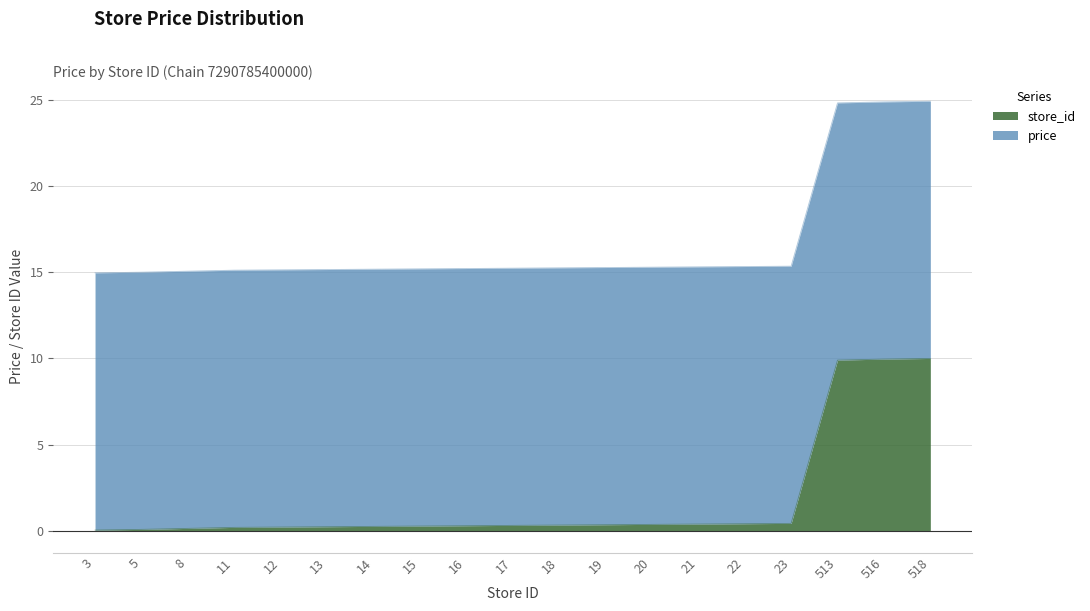

Does the chart display data point markers on the line(s)?

No